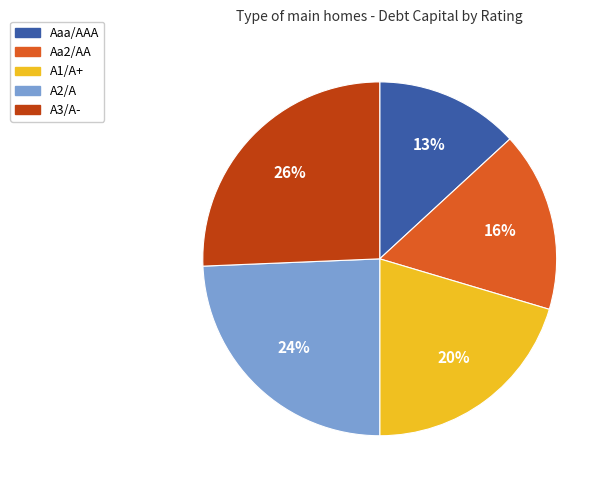

What percentage is the A2/A slice, to the nearest percent?

24%